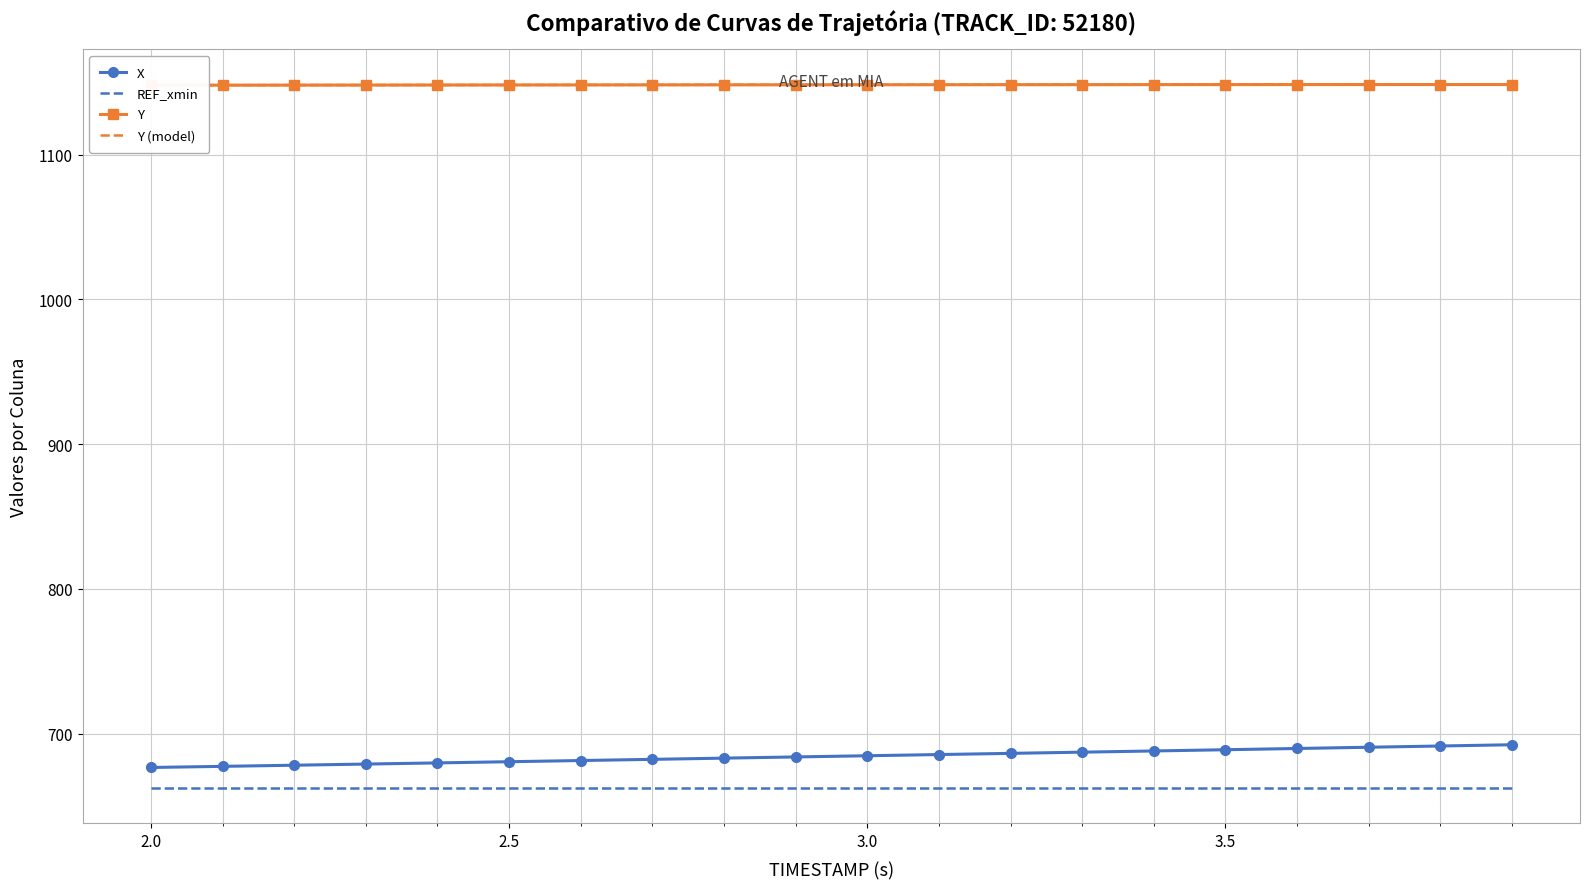

What is the greatest value displayed?

1148.4